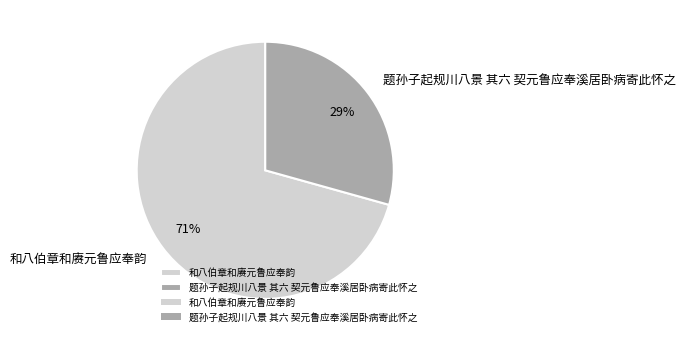

Which has a higher value, 题孙子起规川八景 其六 契元鲁应奉溪居卧病寄此怀之 or 和八伯章和赓元鲁应奉韵?

和八伯章和赓元鲁应奉韵